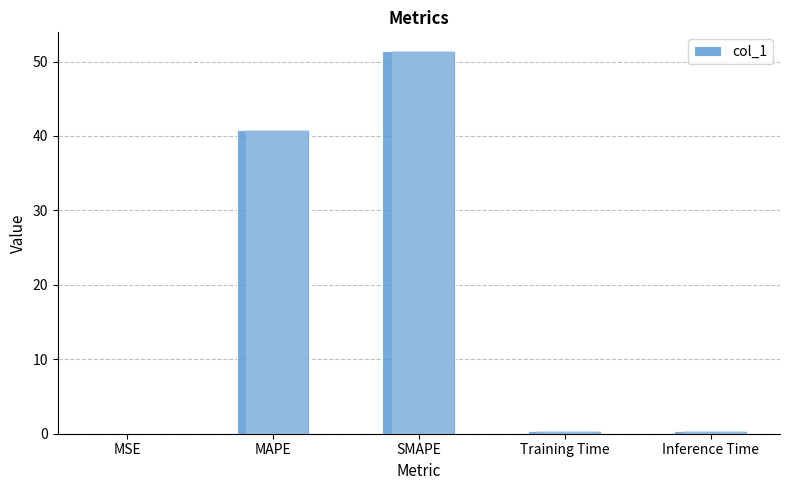

Which label corresponds to the smallest value in the chart?

MSE